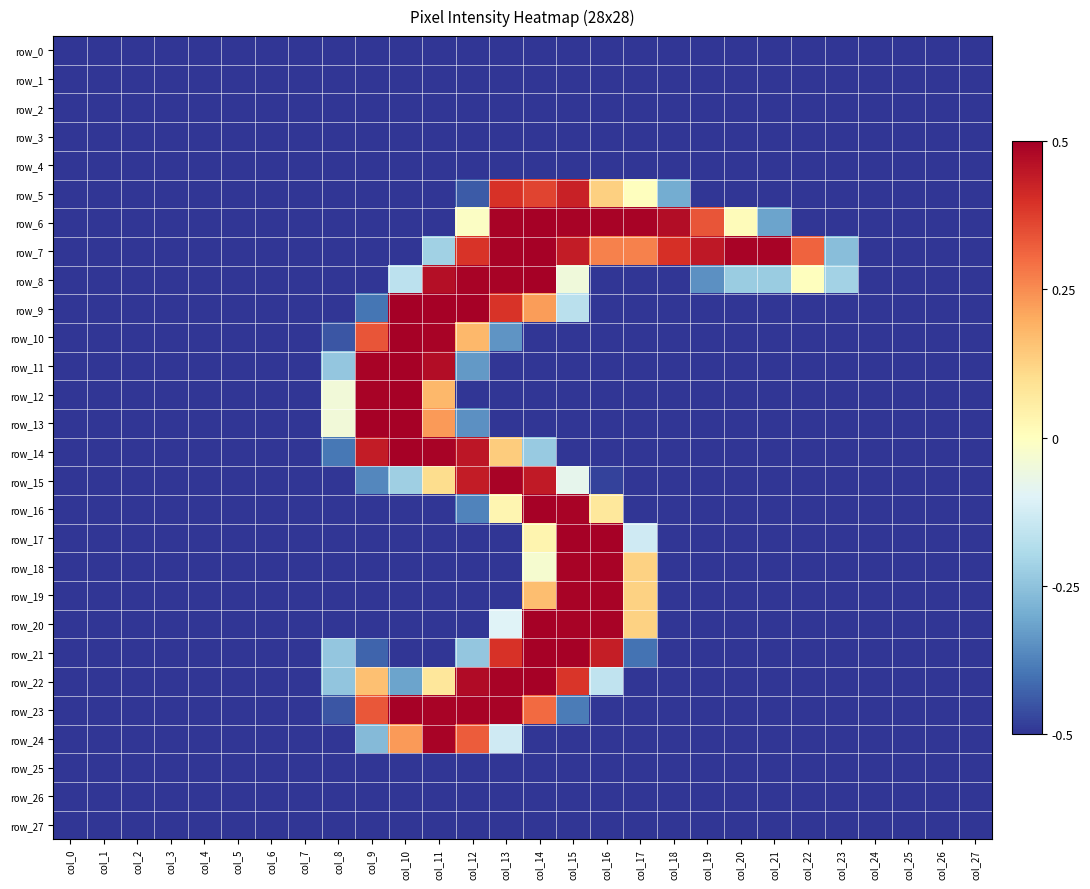

At which category is the sum across all series the highest?

col_14